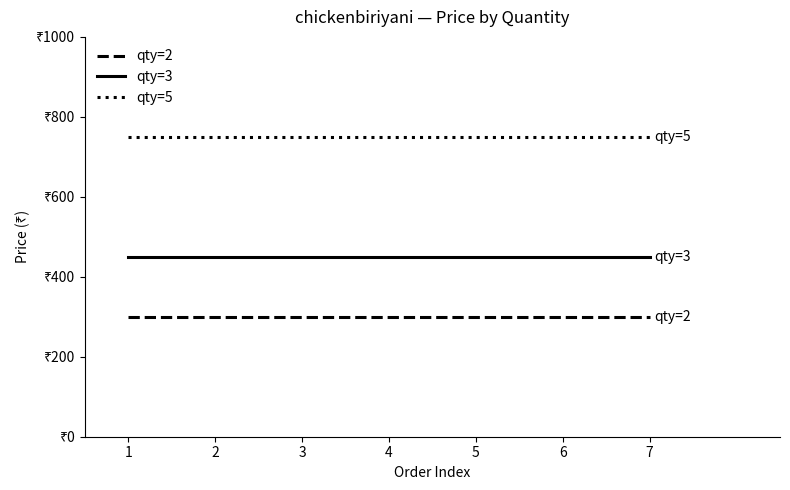

What is the spread (max minus min) of values at 6?

450